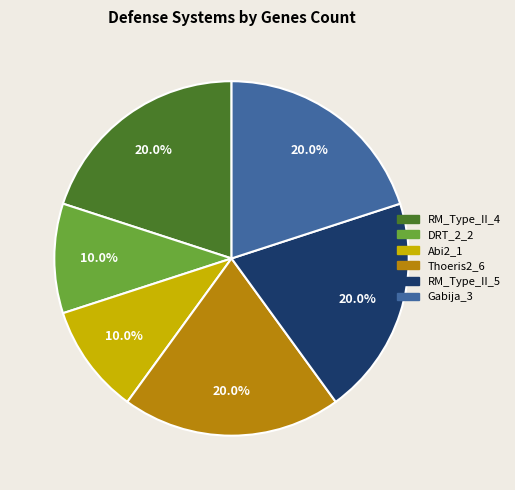

Is Abi2_1 the majority of the pie?

No